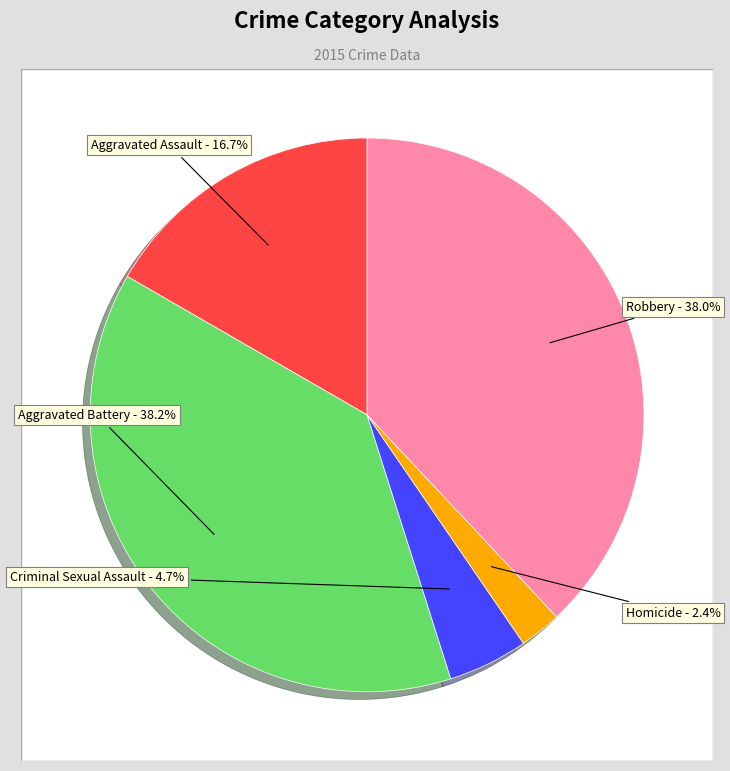

Which category has the biggest portion of the pie?

Aggravated Battery